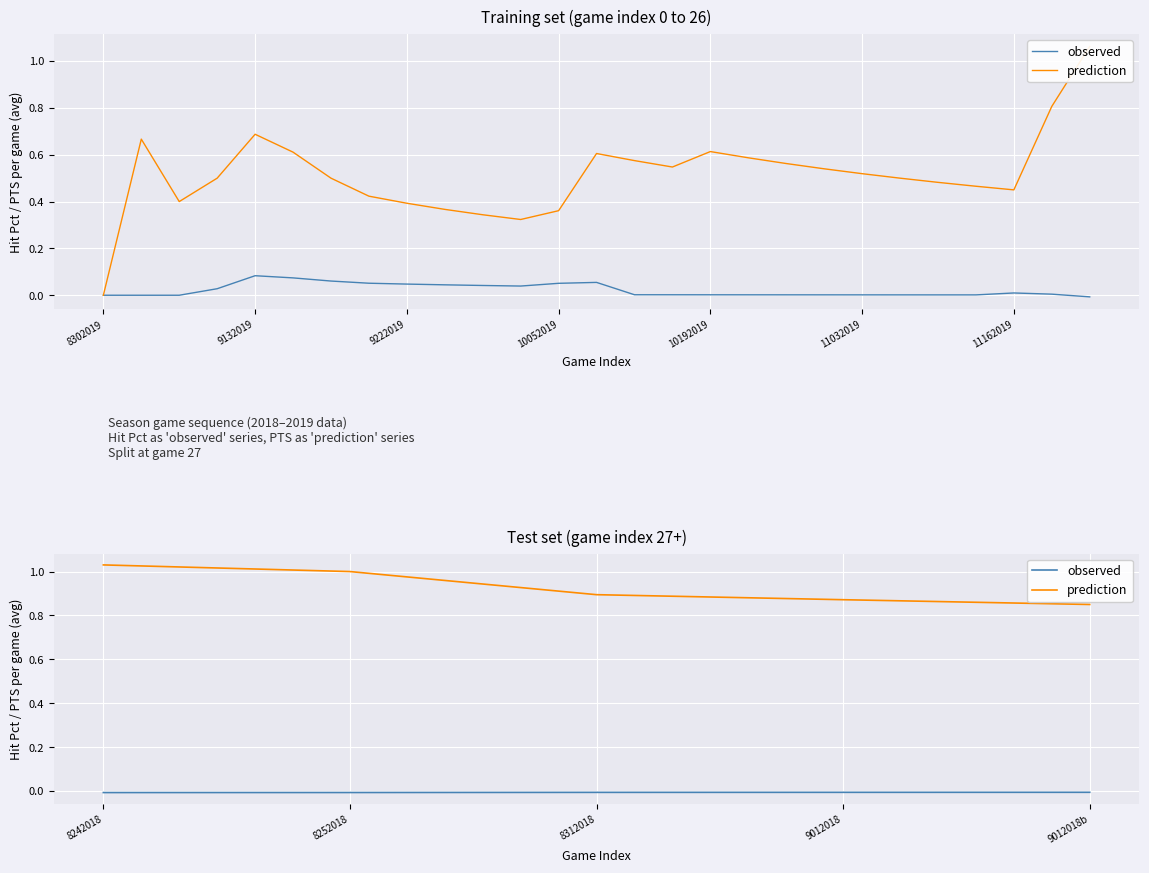

Rank the series by their average value, from highest to lowest.

prediction, observed